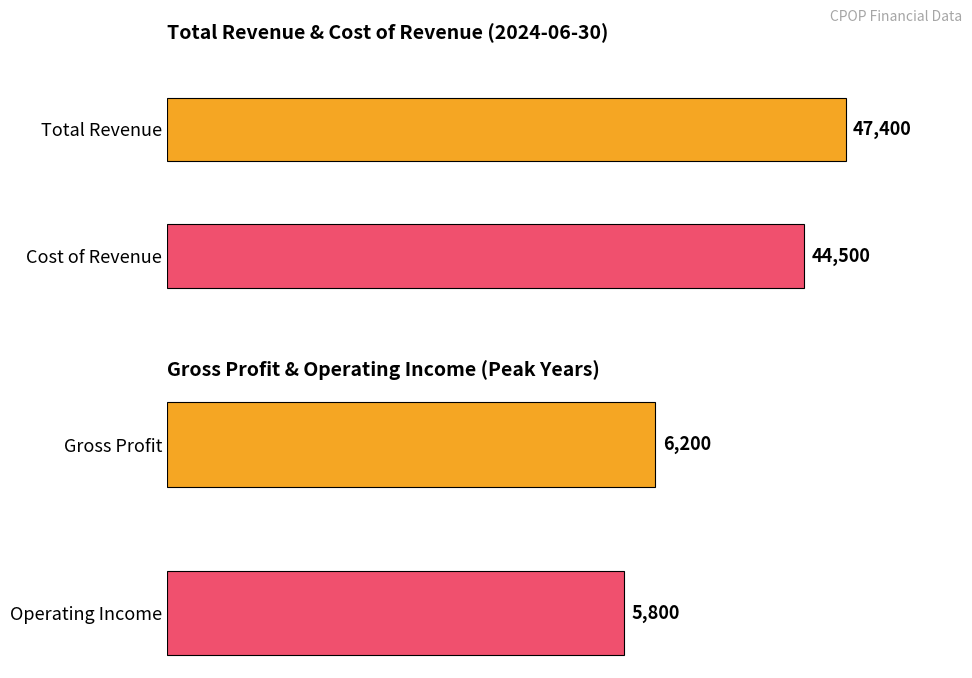

Rank the series at 2019-06-30 from lowest to highest value.

Operating Income or Loss, Gross Profit, Cost of Revenue, Total Revenue